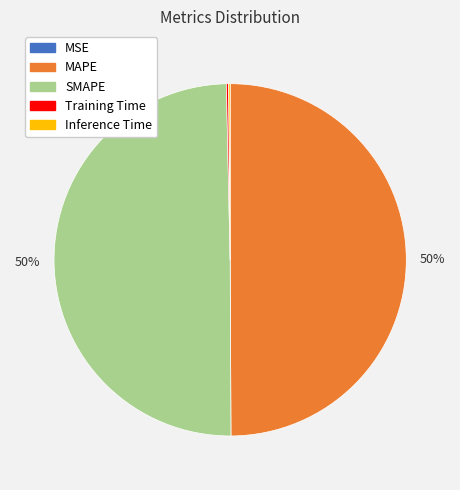

To the nearest percent, what is the difference between the largest and smallest slice percentages?

50%